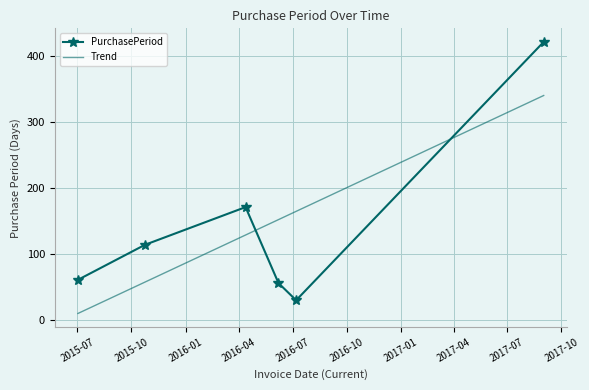

The value at 2016-06-07 is 56. True or false?

True